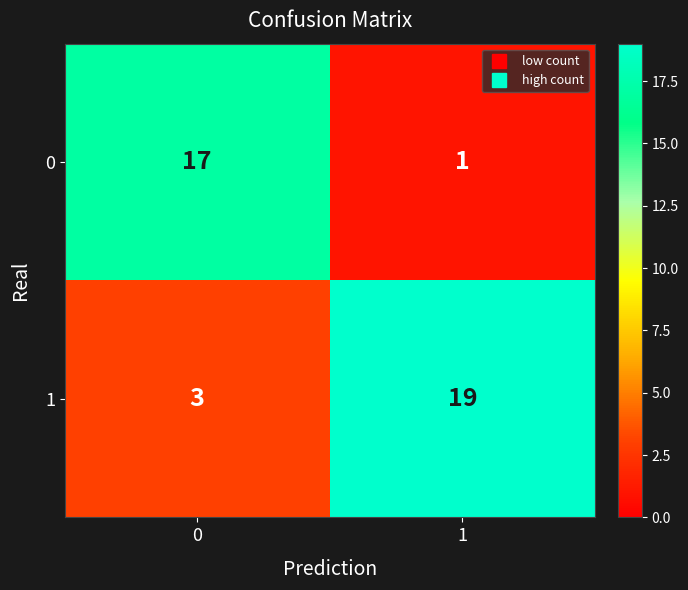

List the series in order of their overall mean, highest first.

1, 0